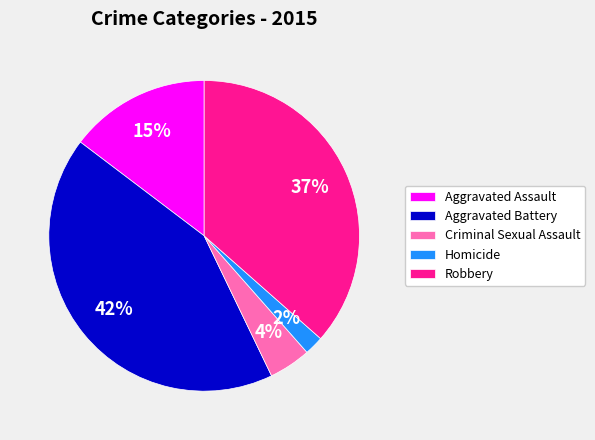

What is the largest slice in the pie chart?

Aggravated Battery